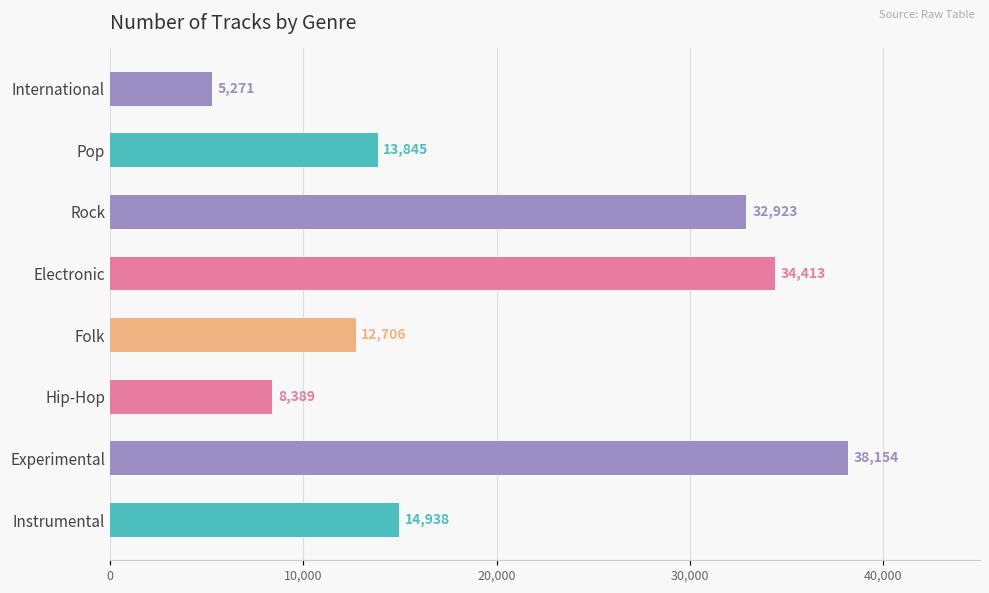

Rank the categories by value from lowest to highest.

International, Hip-Hop, Folk, Pop, Instrumental, Rock, Electronic, Experimental